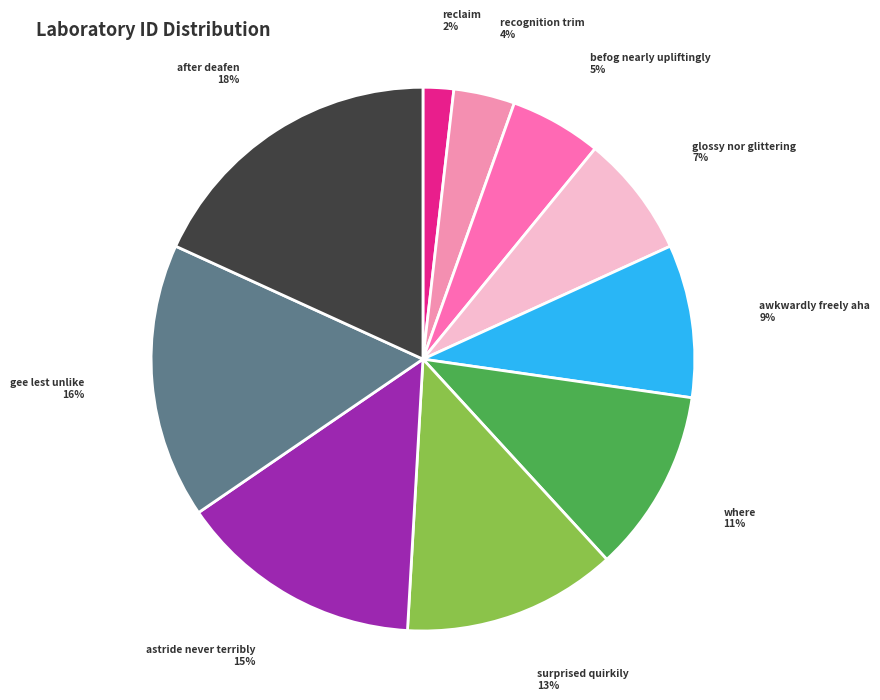

Rank the categories by value from highest to lowest.

after deafen, gee lest unlike, astride never terribly, surprised quirkily, where, awkwardly freely aha, glossy nor glittering, befog nearly upliftingly, recognition trim, reclaim